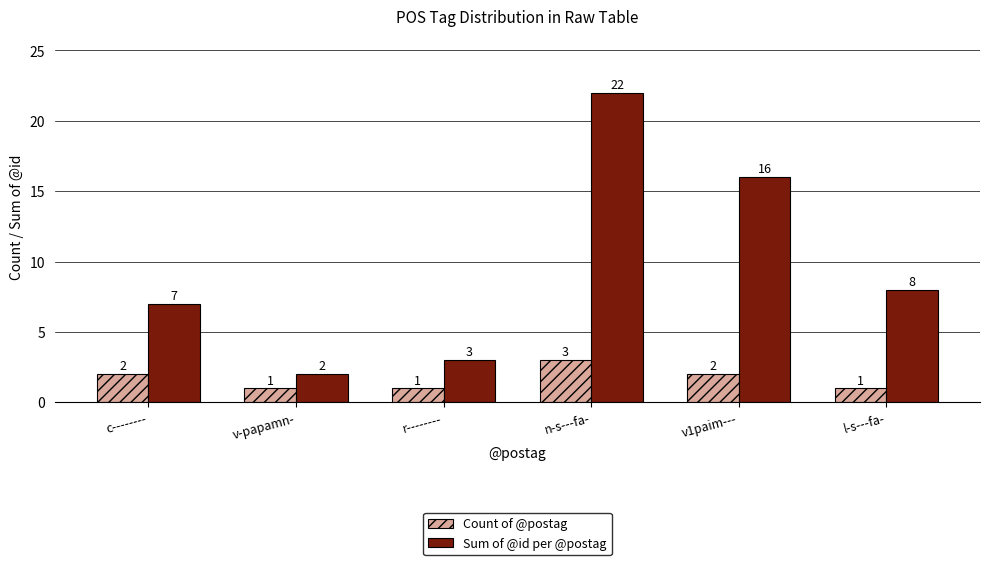

Where does the Sum of @id per @postag series first go above 8?

n-s---fa-